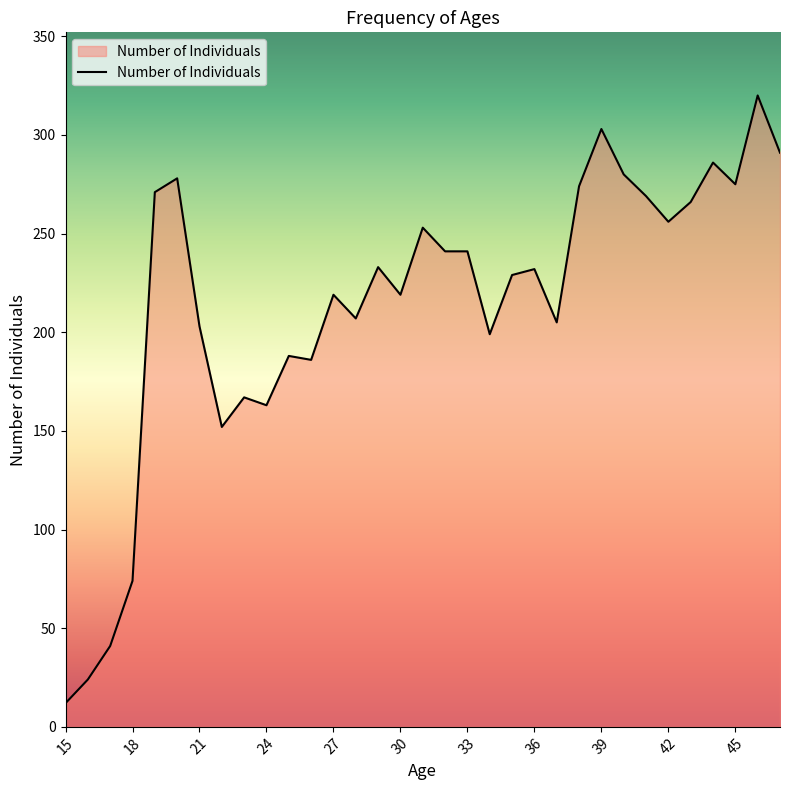

What is the greatest value displayed?

320